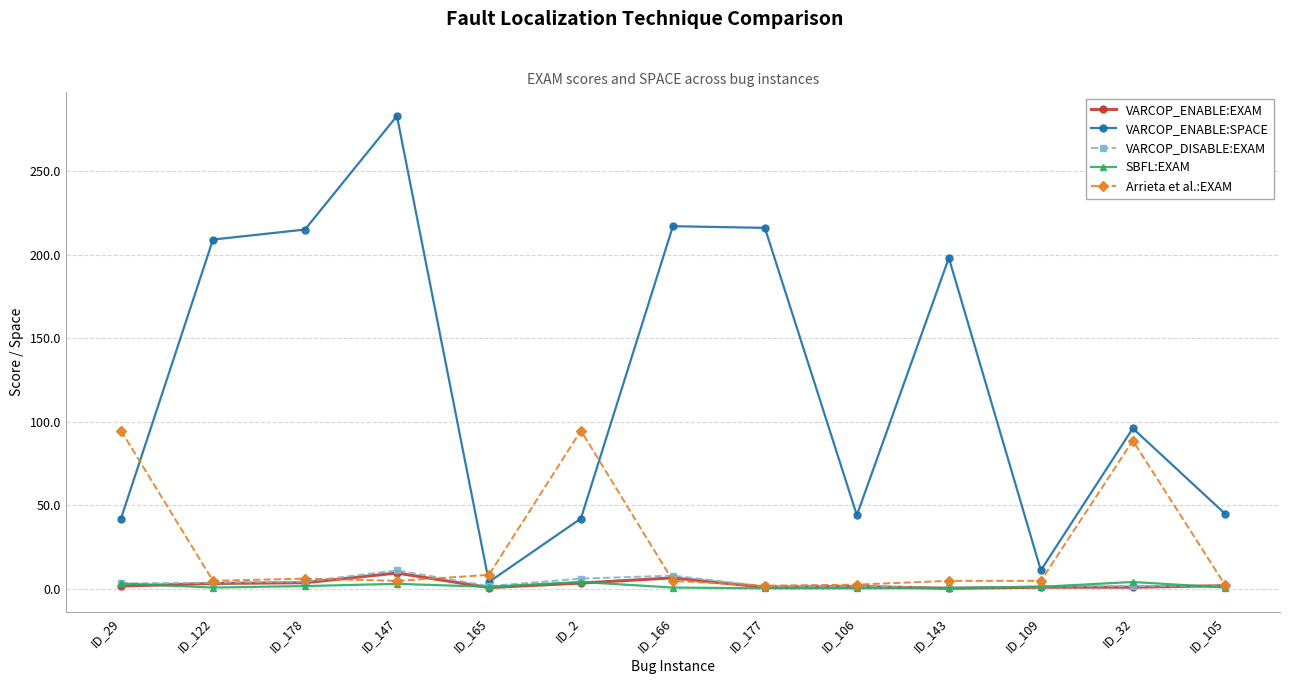

How many values in the VARCOP_ENABLE:EXAM series are below 1?

5